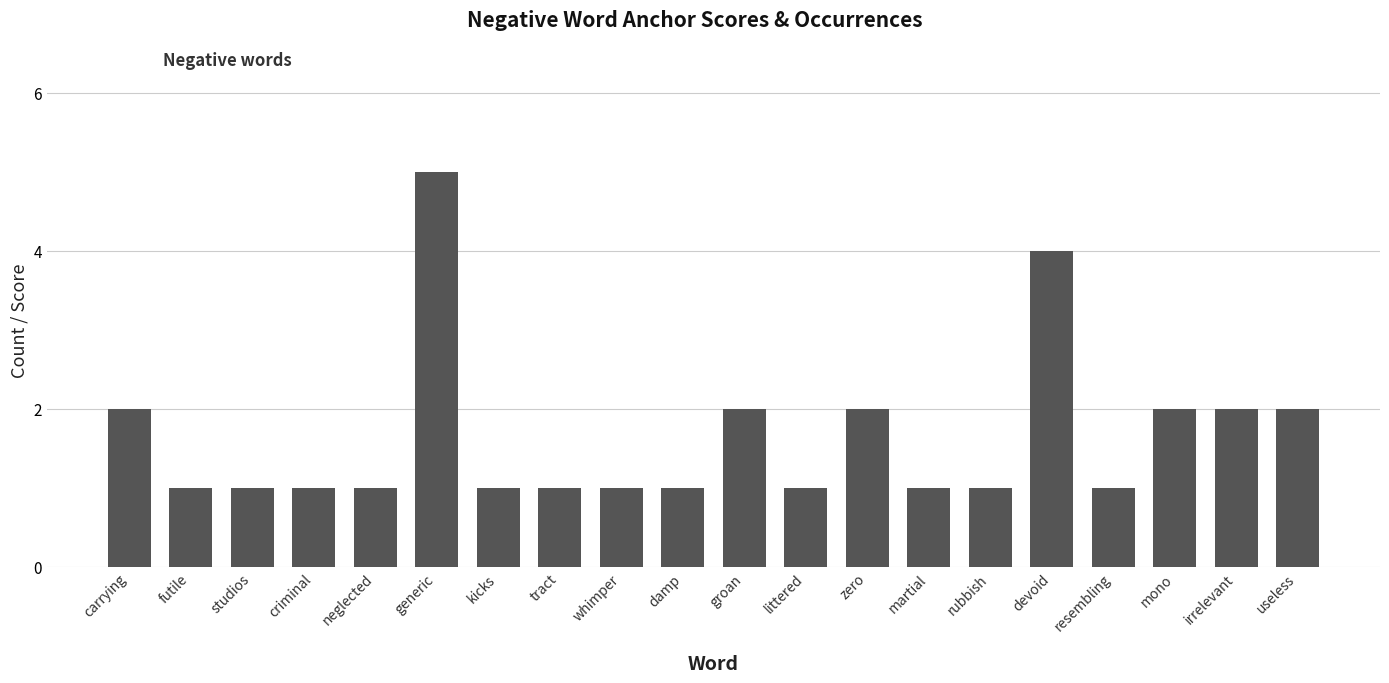

At which category does the chart reach its peak across all series?

generic